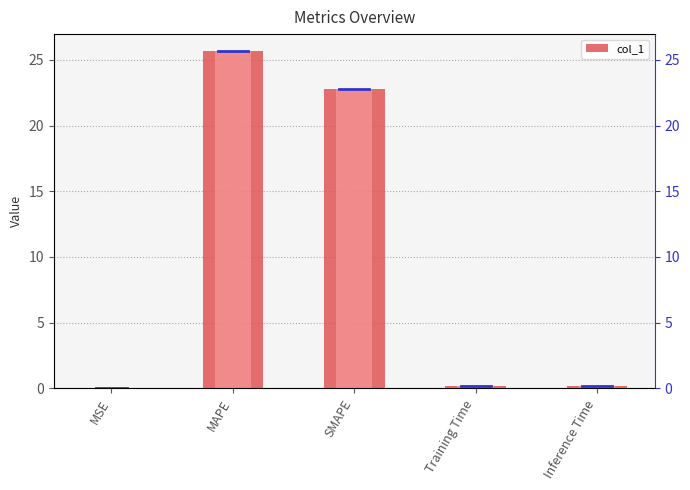

Read the value at MAPE.

25.7